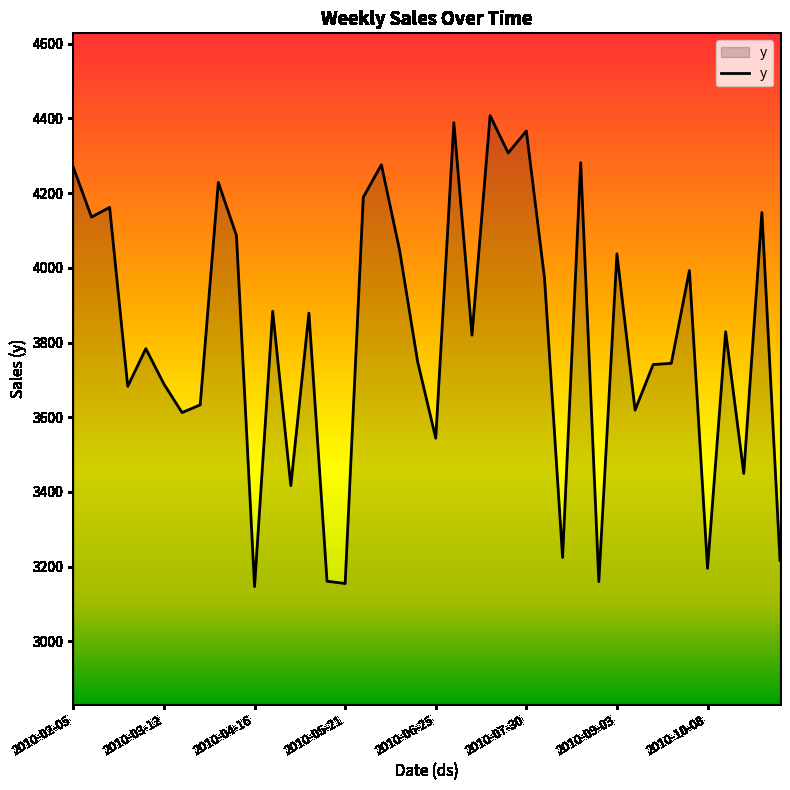

What is the minimum value shown in the chart?

3146.8